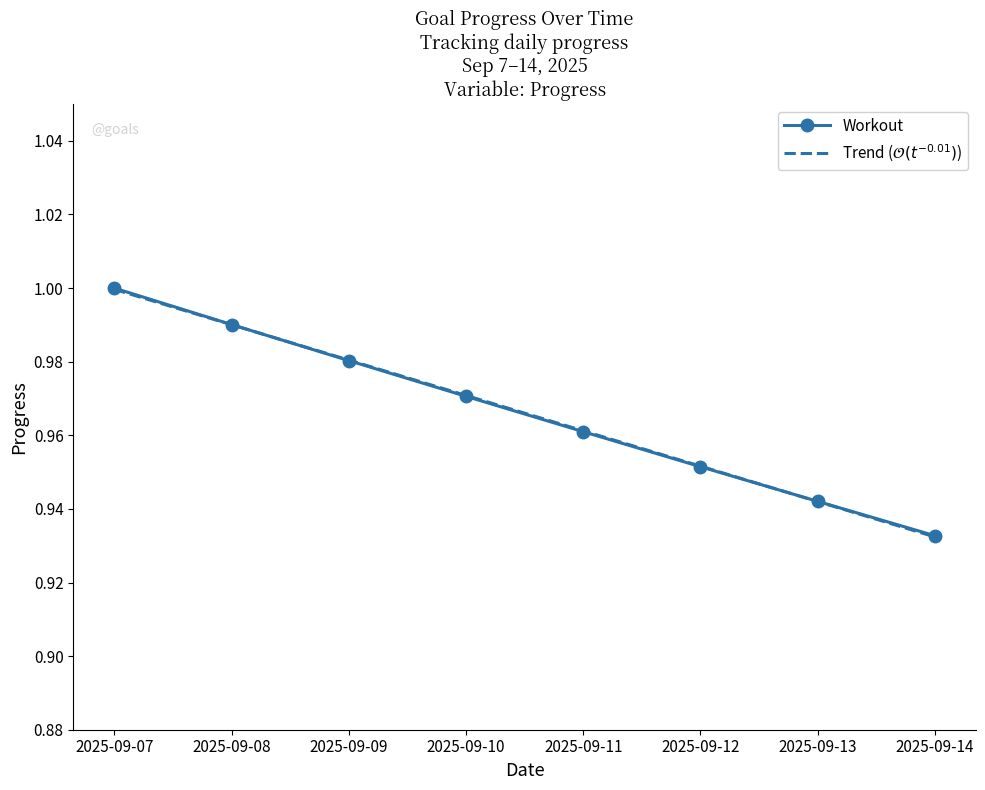

List the labels in order of Workout value, largest first.

2025-09-07, 2025-09-08, 2025-09-09, 2025-09-10, 2025-09-11, 2025-09-12, 2025-09-13, 2025-09-14